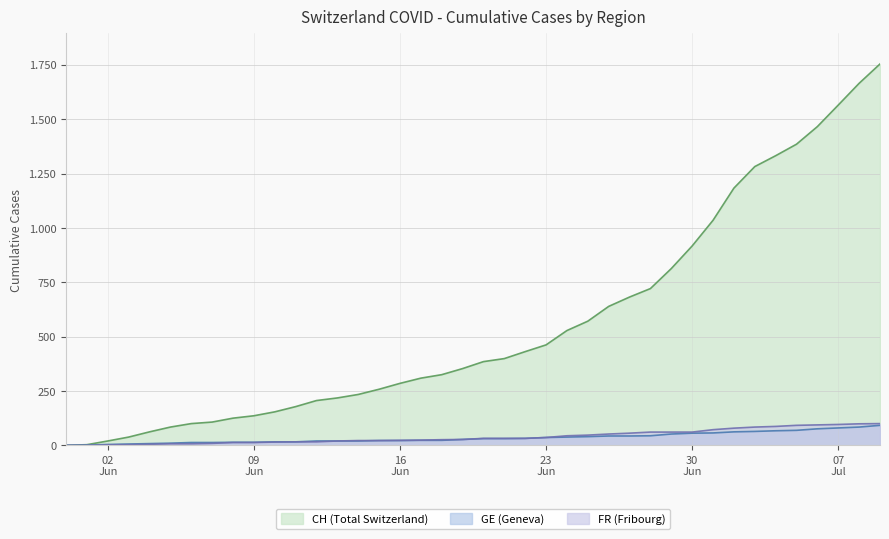

What is the difference between the second highest and second lowest values in the FR series?

99